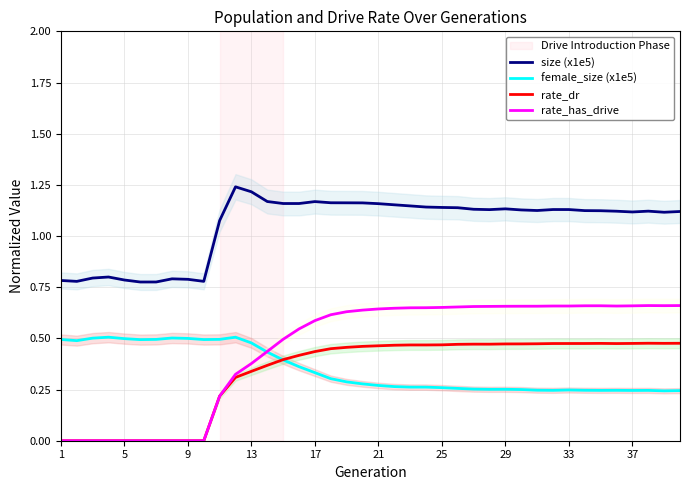

Which category has the lowest value in the rate_has_drive series?

1